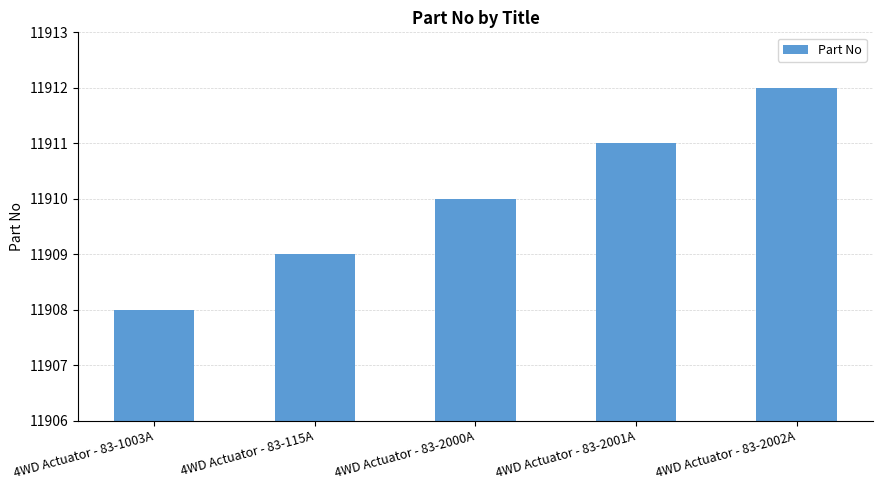

Rank the categories by value from lowest to highest.

4WD Actuator - 83-1003A, 4WD Actuator - 83-115A, 4WD Actuator - 83-2000A, 4WD Actuator - 83-2001A, 4WD Actuator - 83-2002A